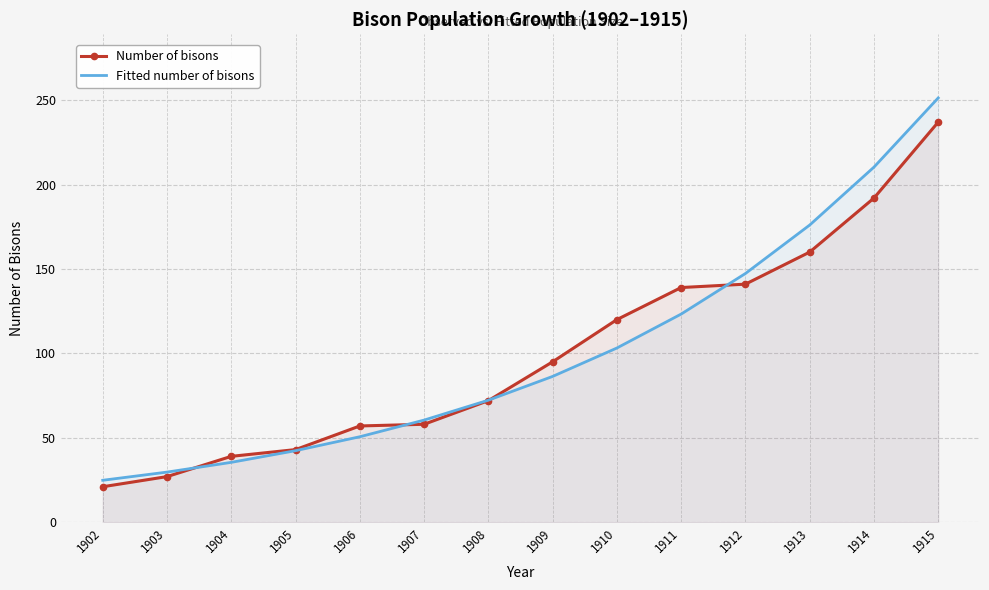

What is the difference between the second highest and minimum values in the Fitted number of bisons series?

185.5